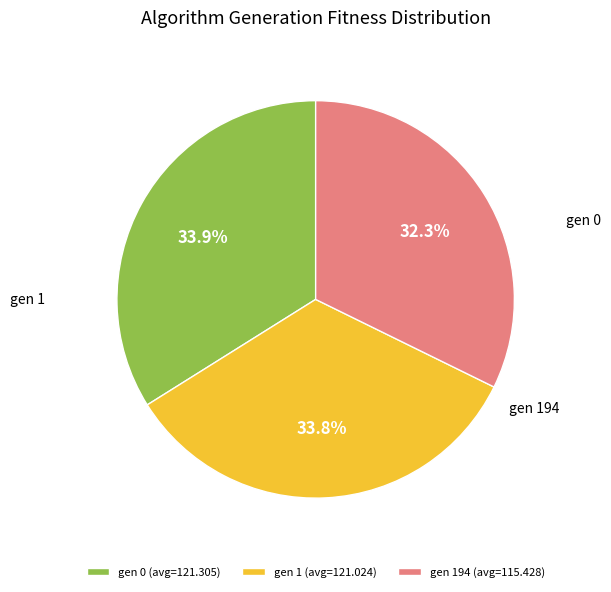

To the nearest percent, what is the difference between the largest and smallest slice percentages?

2%